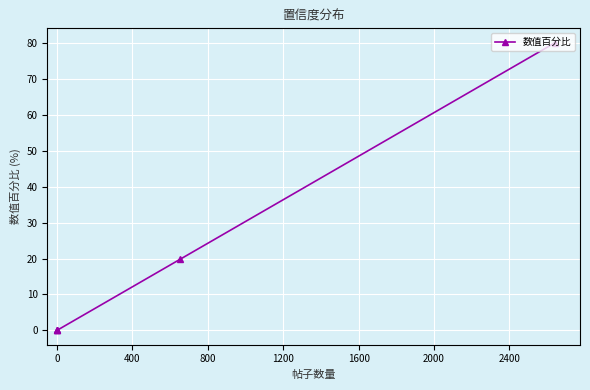

What is the maximum value shown in the chart?

80.0